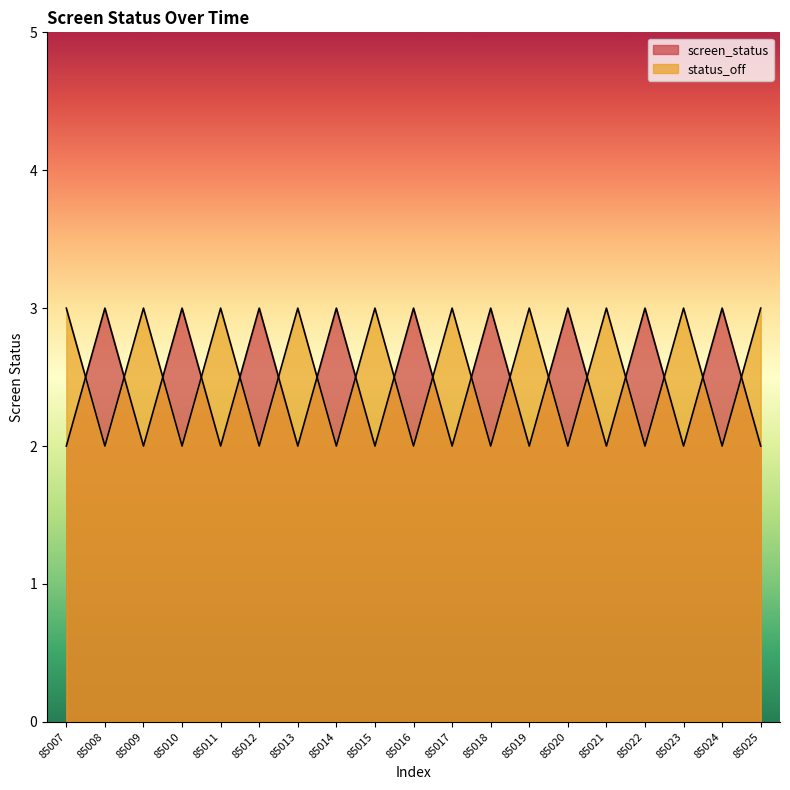

At which category is the sum across all series the highest?

85007